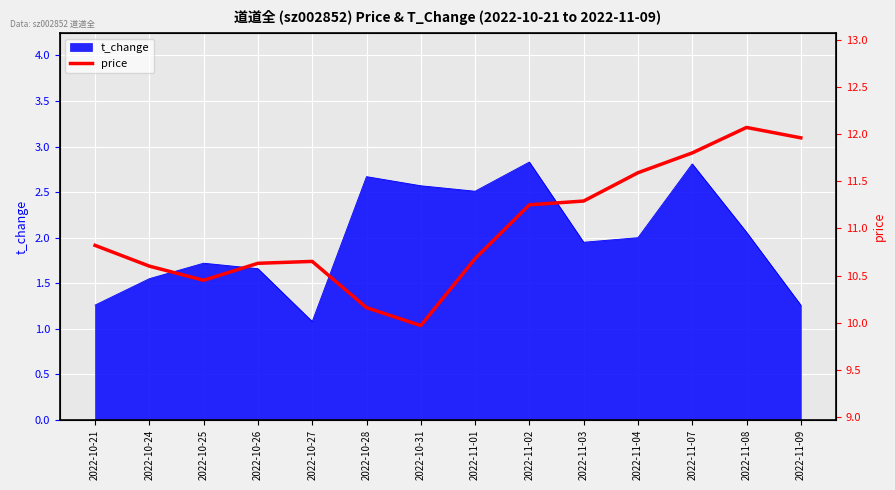

Where is t_change nearest to the value 1?

2022-10-27